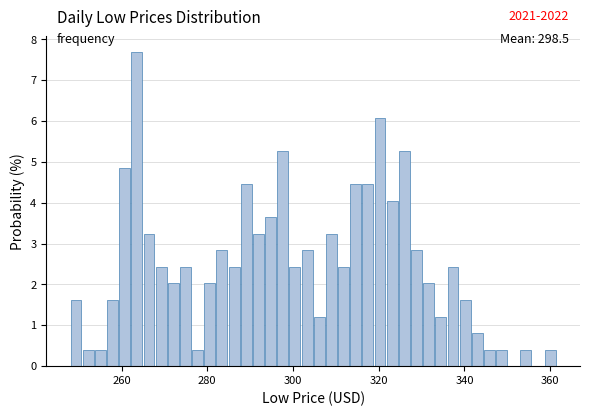

Around what value on the x-axis is the tallest bar? Give the approximate position of its centre, as read against the axis.

264